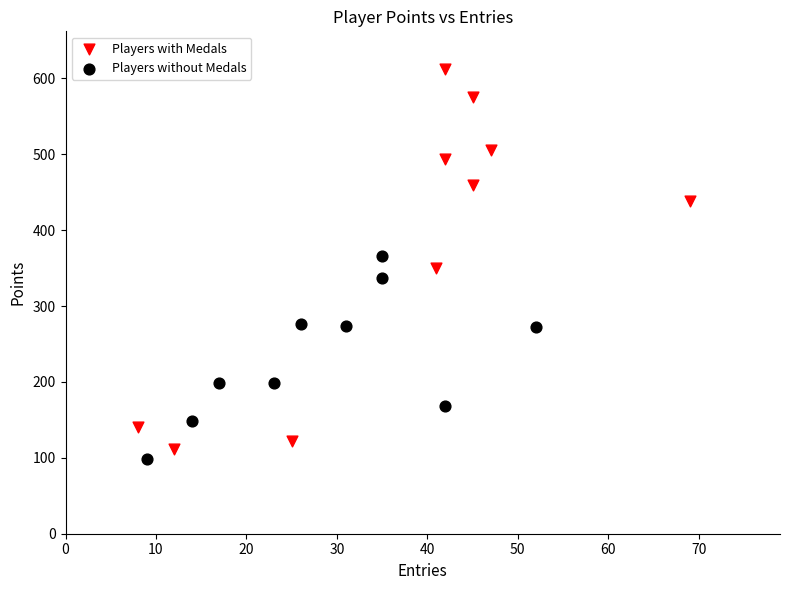

Which series has the widest spread of Y values?

Players with Medals